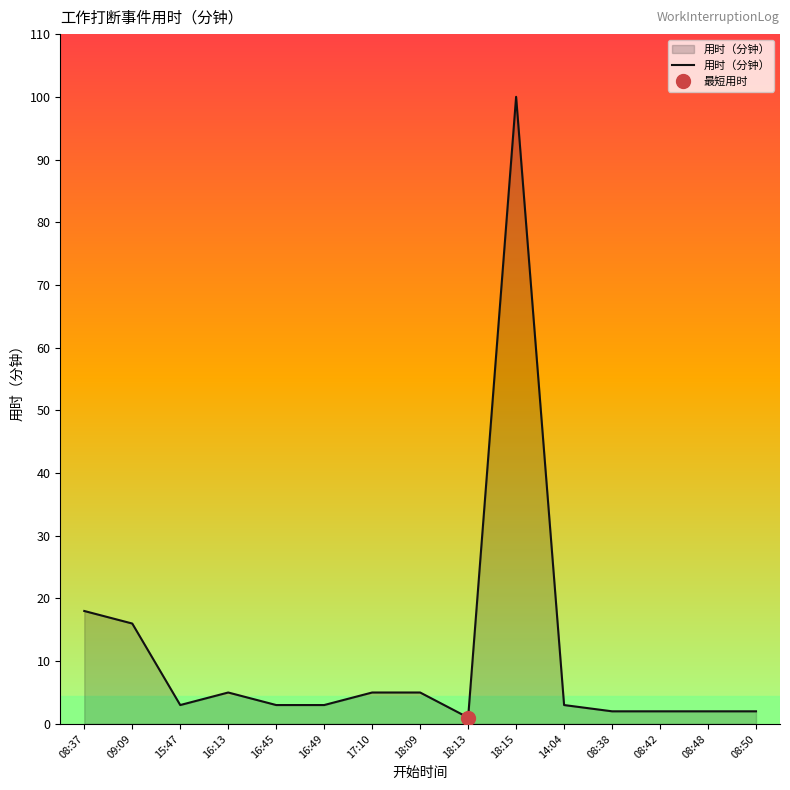

Rank the categories by value from highest to lowest.

18:15, 08:37, 09:09, 16:13, 17:10, 18:09, 15:47, 16:45, 16:49, 14:04, 08:38, 08:42, 08:48, 08:50, 18:13